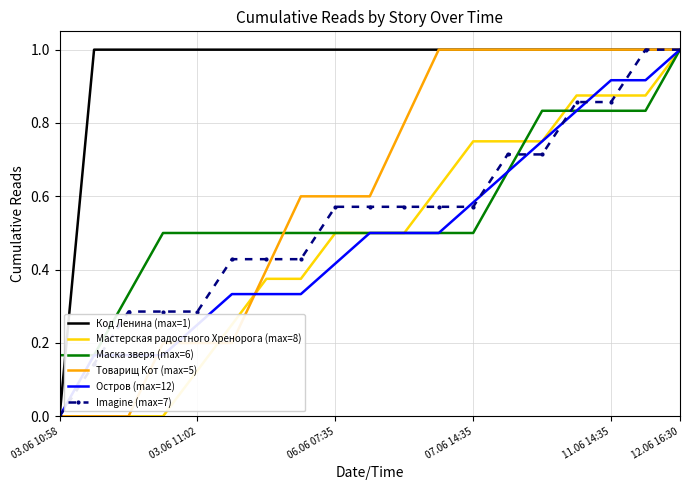

The Код Ленина (max=1) series shows 0.5 at 07.06 14:35. True or false?

False